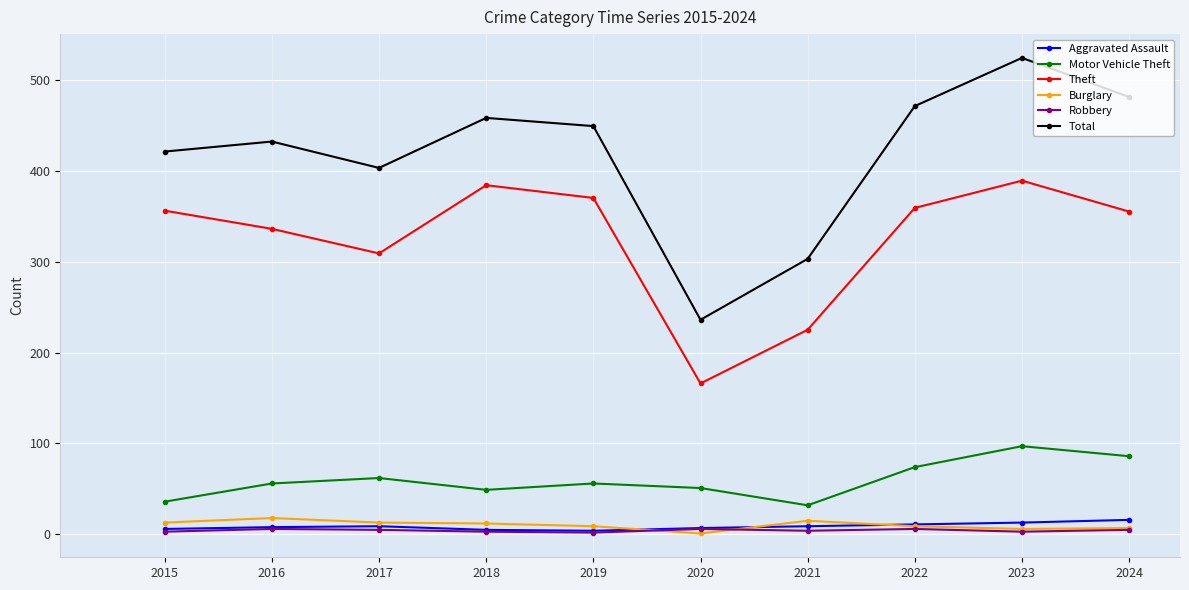

Which series changed the most between 2016 and 2024?

Total